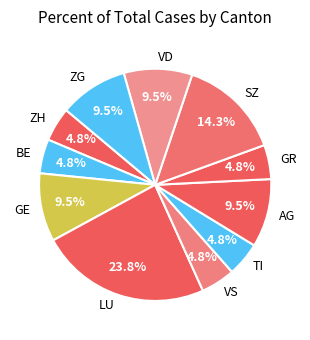

Approximately how many times larger is the value at ZG compared to AG?

1.0